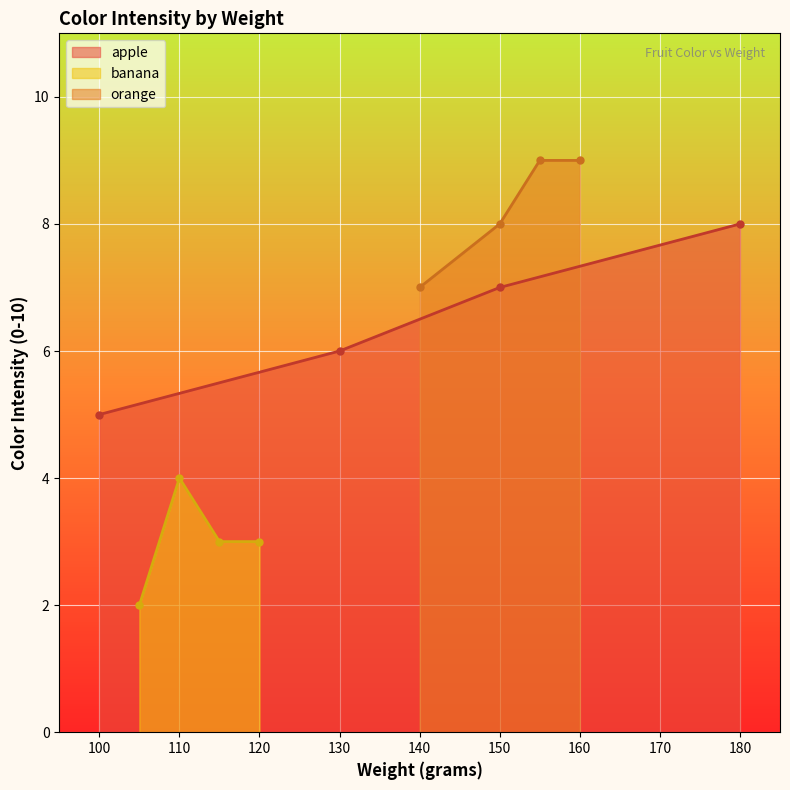

Which category has the lowest value in the apple series?

100